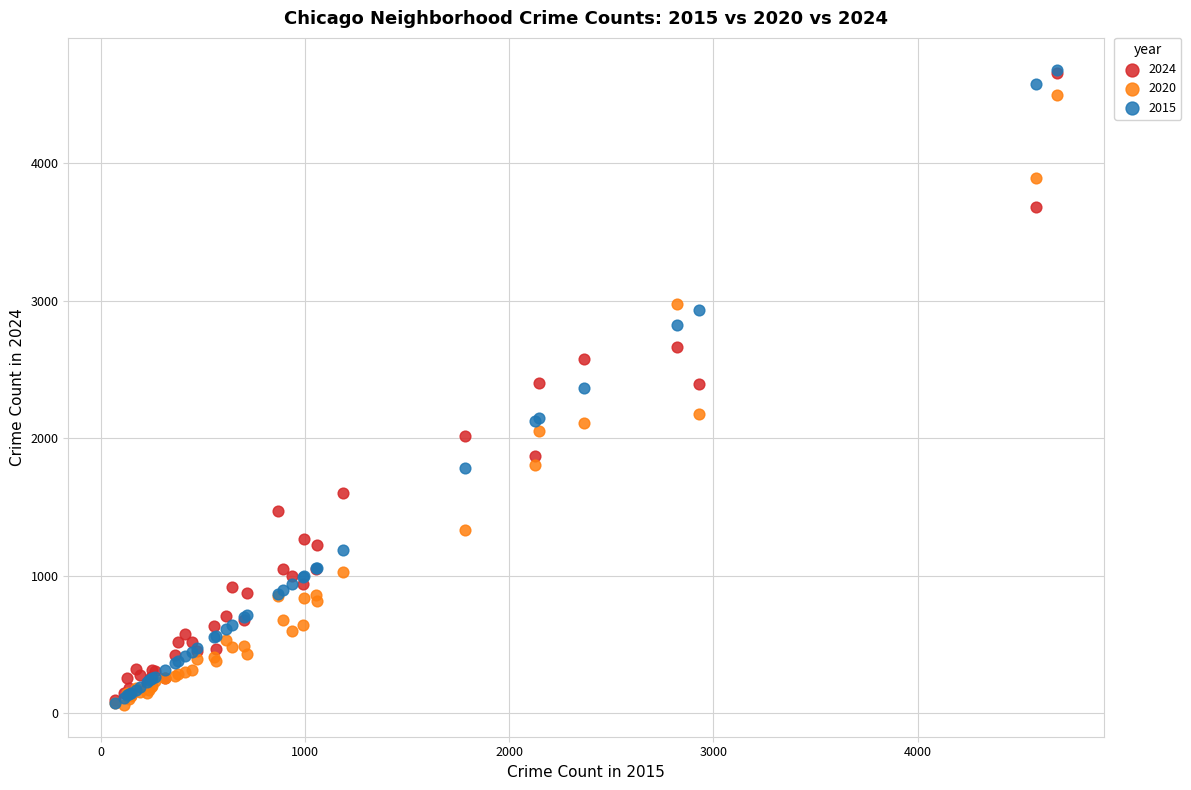

What are all the series names shown in the legend?

2024, 2020, 2015